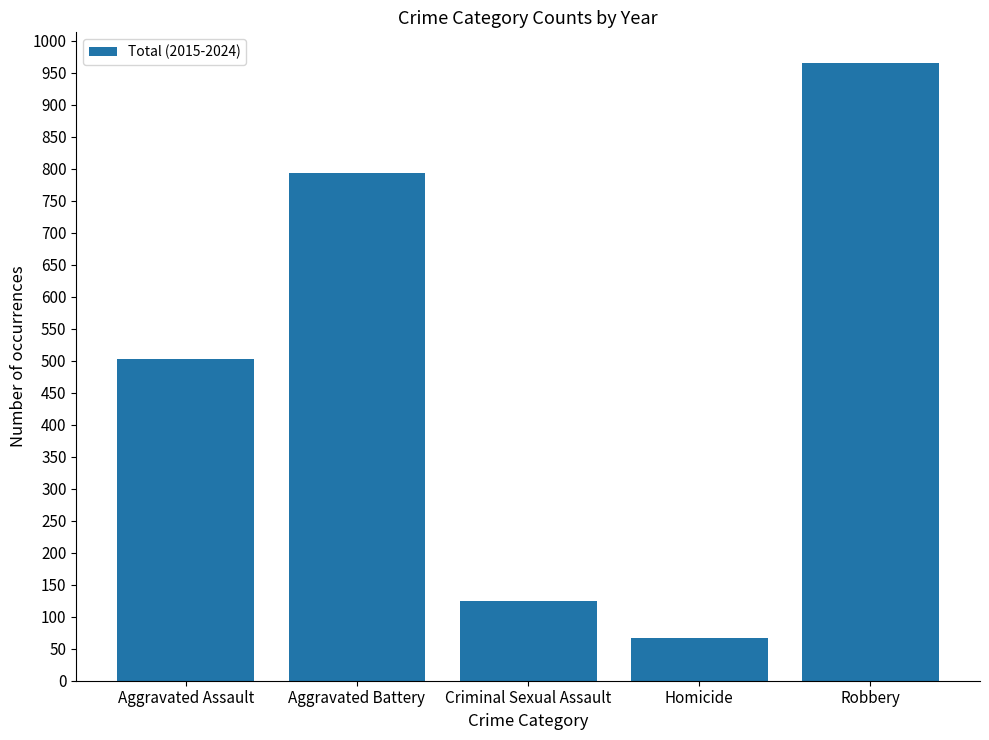

What is the change in value from Criminal Sexual Assault to Homicide?

-57